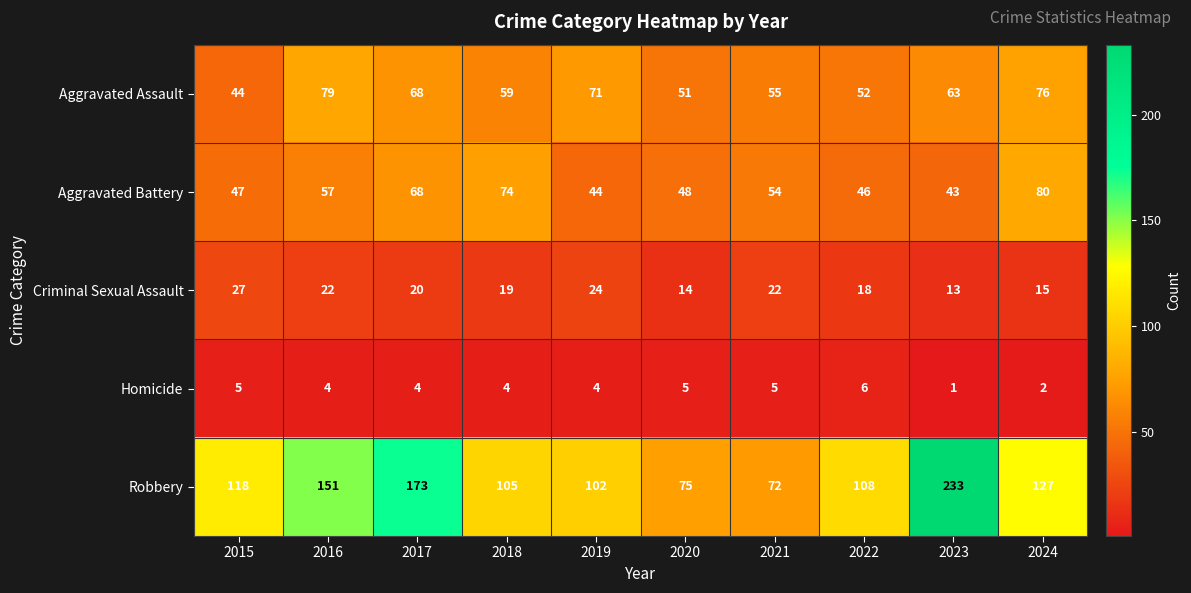

What is the sum of all Robbery values?

1264